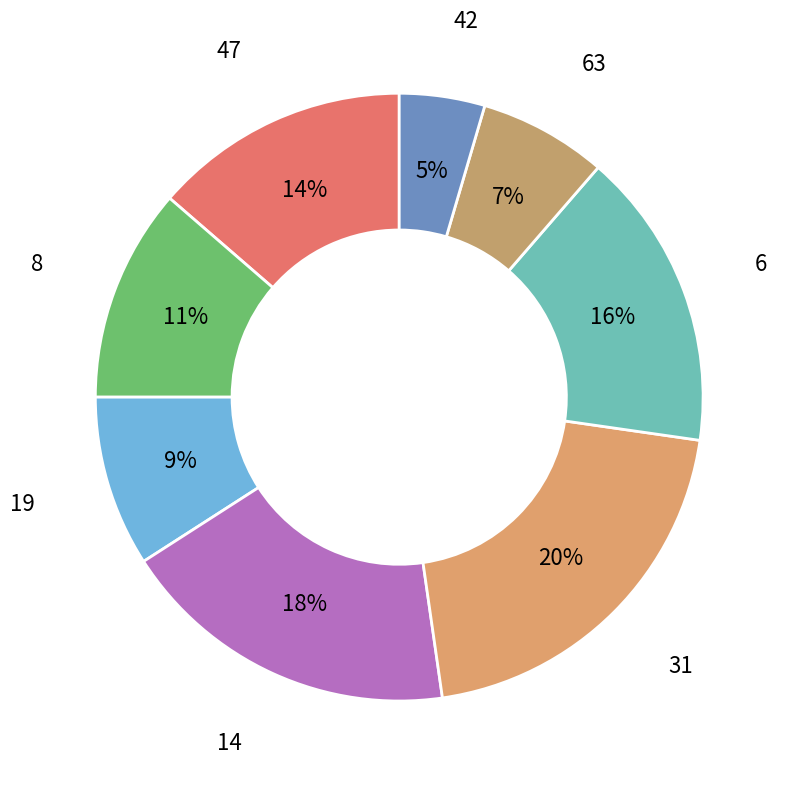

To the nearest percent, what is the average slice percentage?

12%